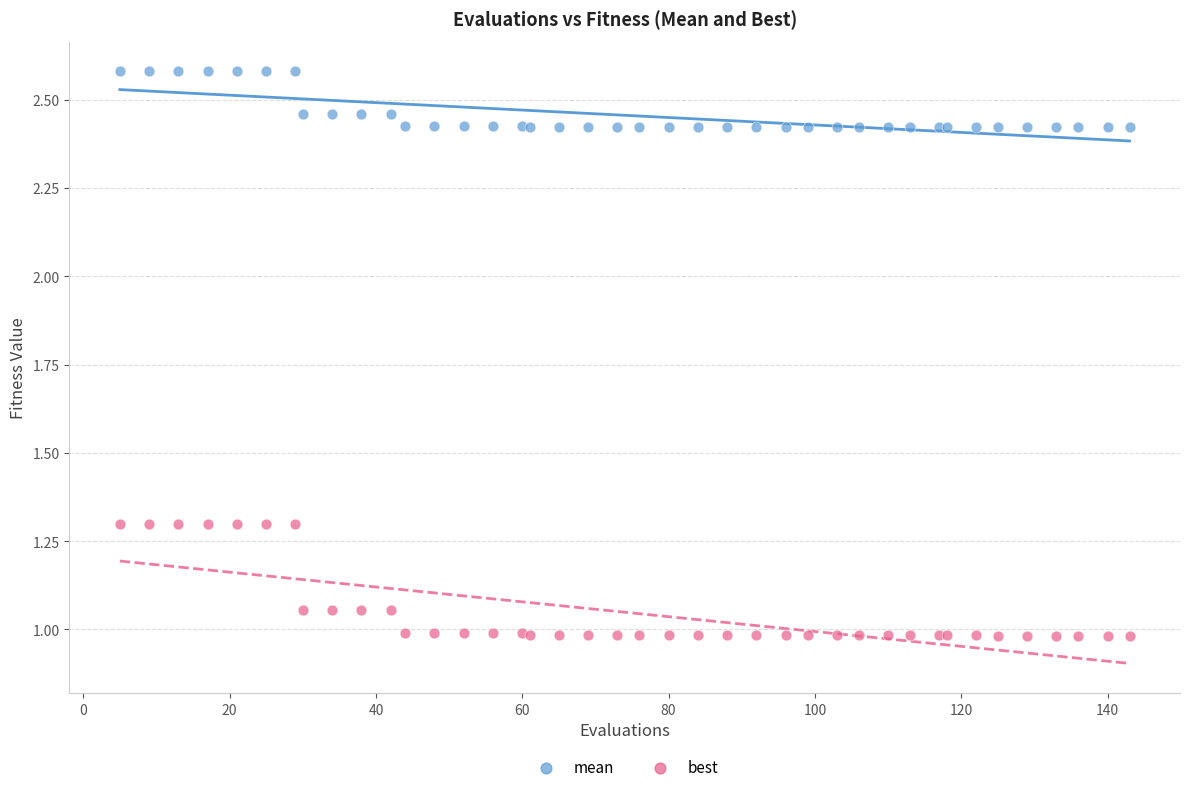

What is the X range (max minus min) for the scatter plot?

138.0